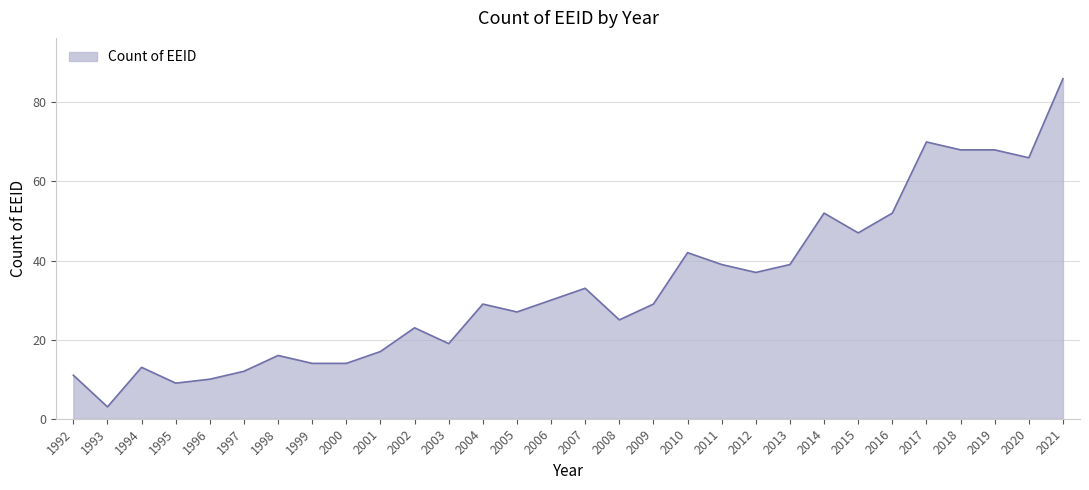

Which label corresponds to the smallest value in the chart?

1993